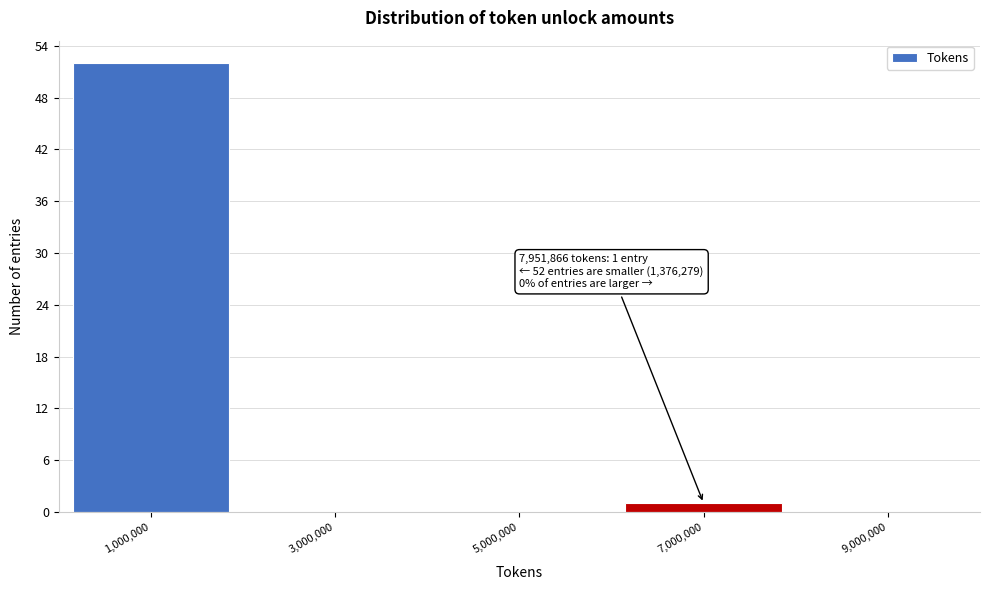

Which range on the x-axis has the tallest bar?

0 to 2000000